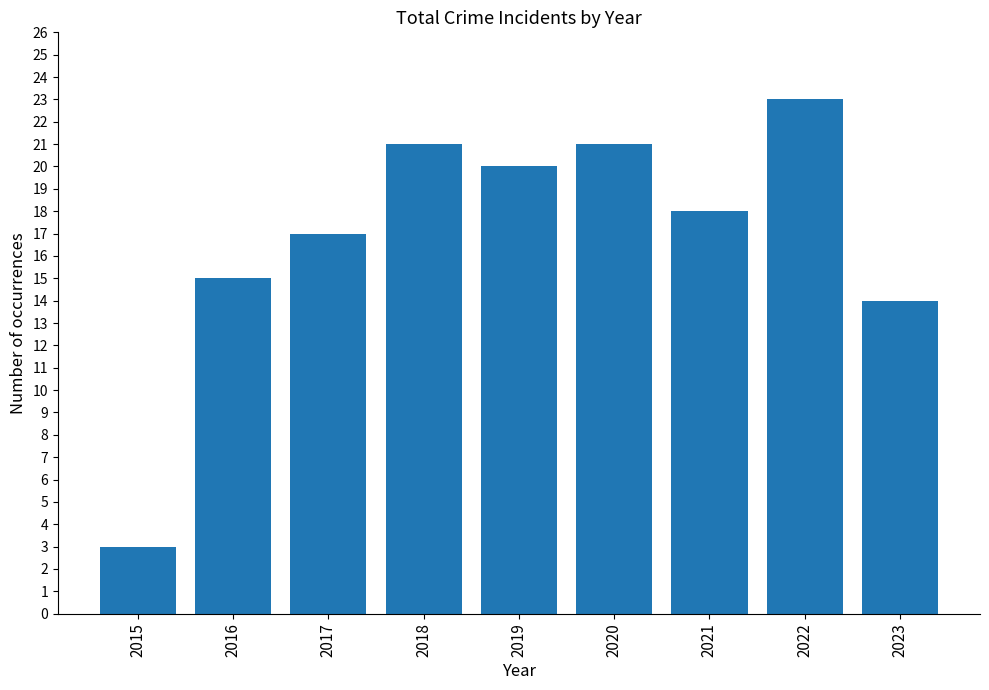

Reading left to right, what are all the values shown in this chart?

3	15	17	21	20	21	18	23	14